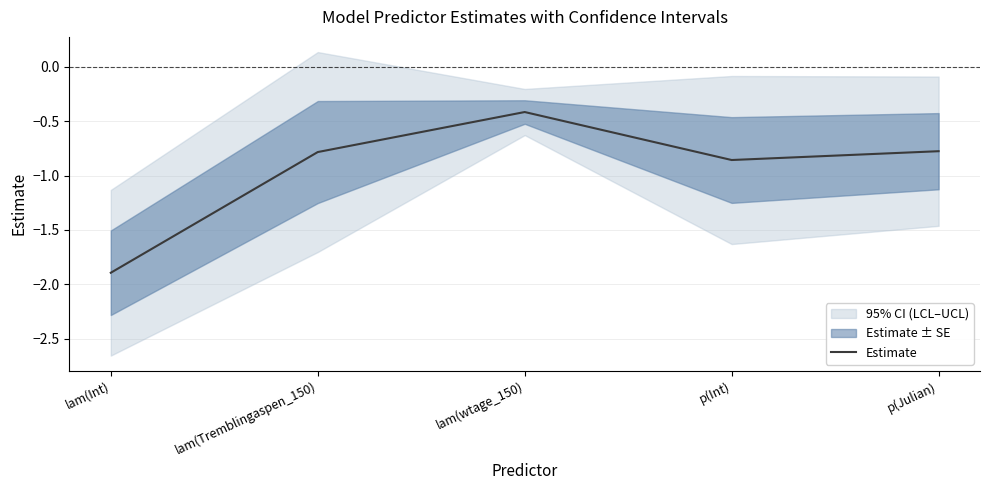

How many lines are shown in the chart?

1